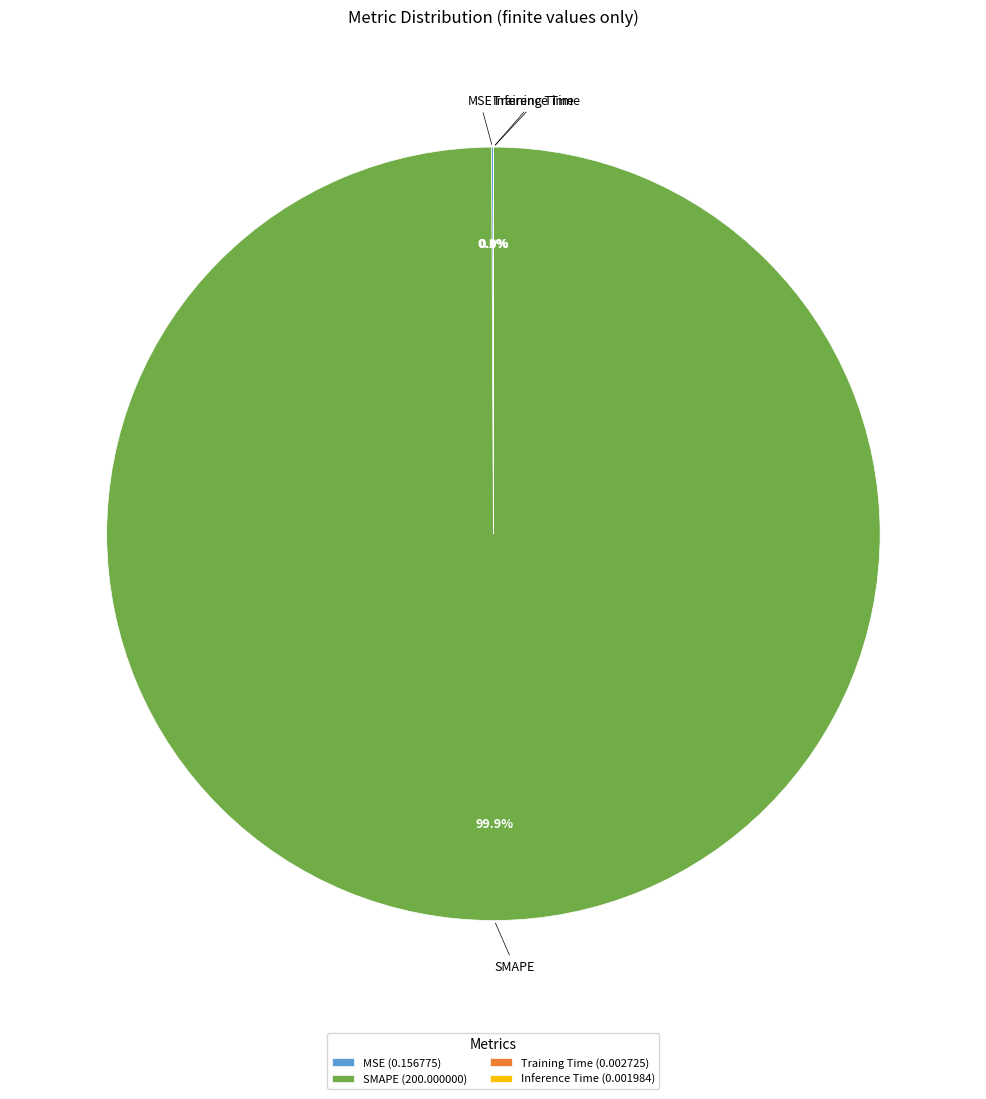

What portion of the pie excludes SMAPE (200.000000)?

0.1%